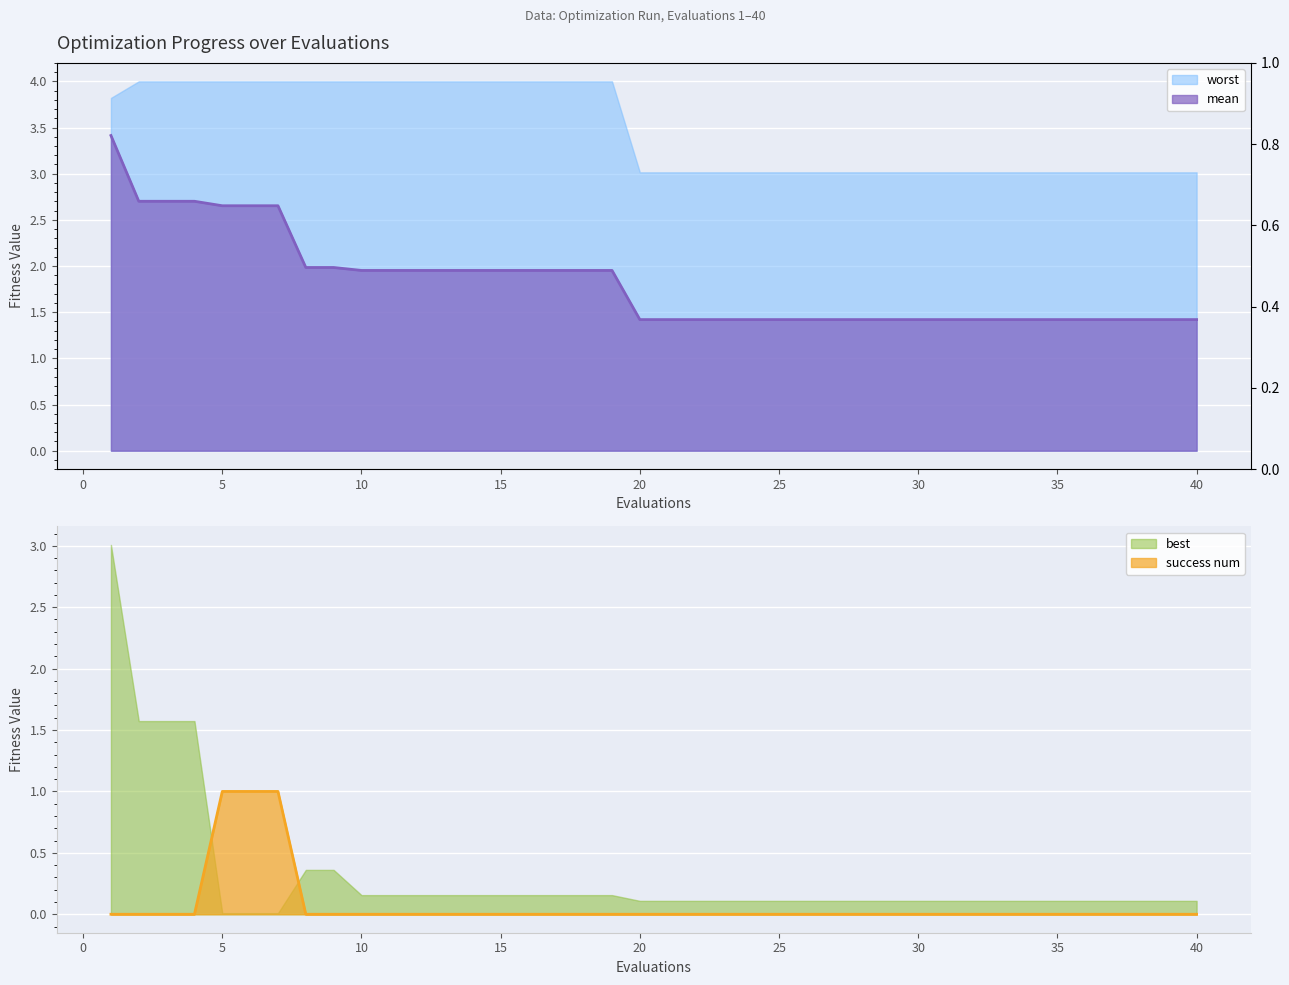

True or false: best and mean cross at least once.

False